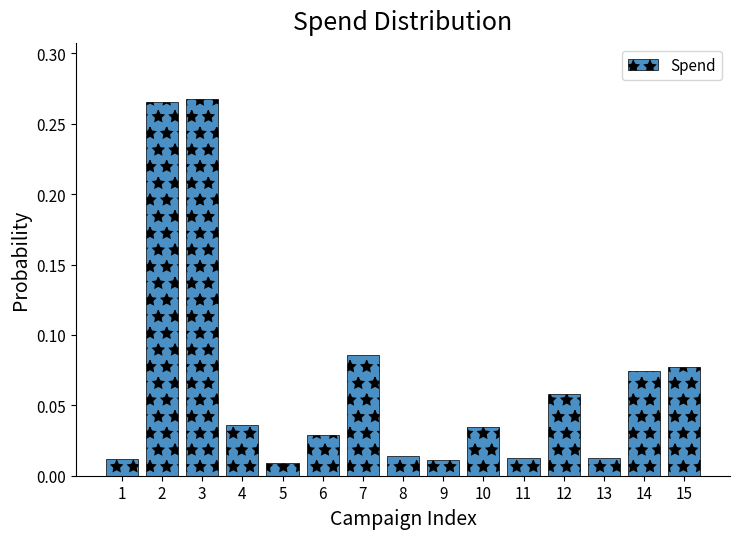

Which has a higher value, 7 or 1?

7